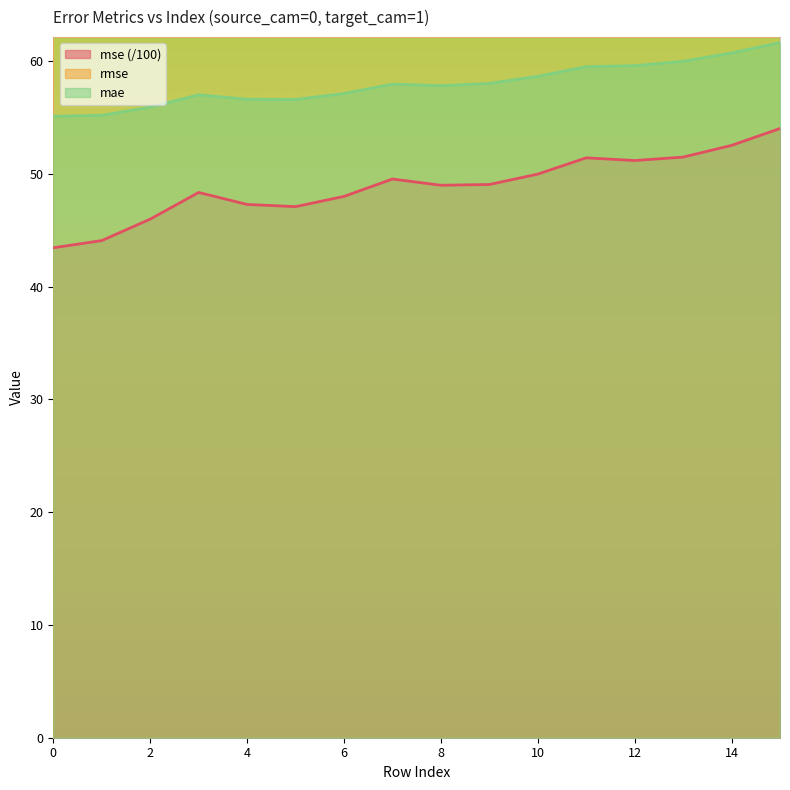

At how many categories does at least one series exceed 56?

16